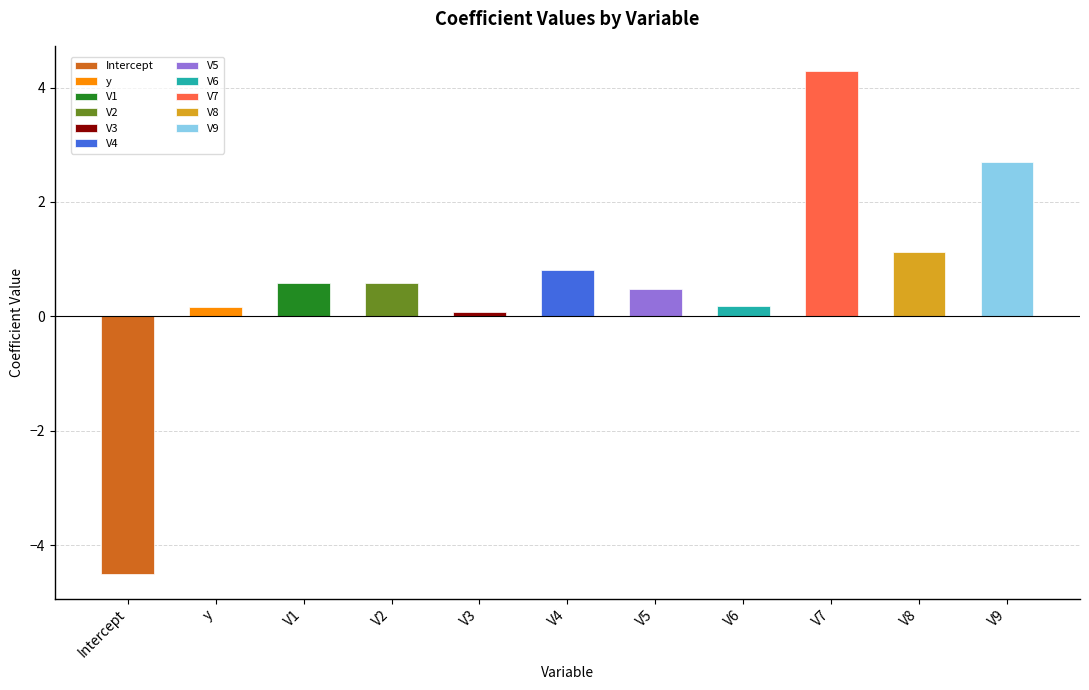

Rank the categories by value from lowest to highest.

Intercept, V3, y, V6, V5, V2, V1, V4, V8, V9, V7